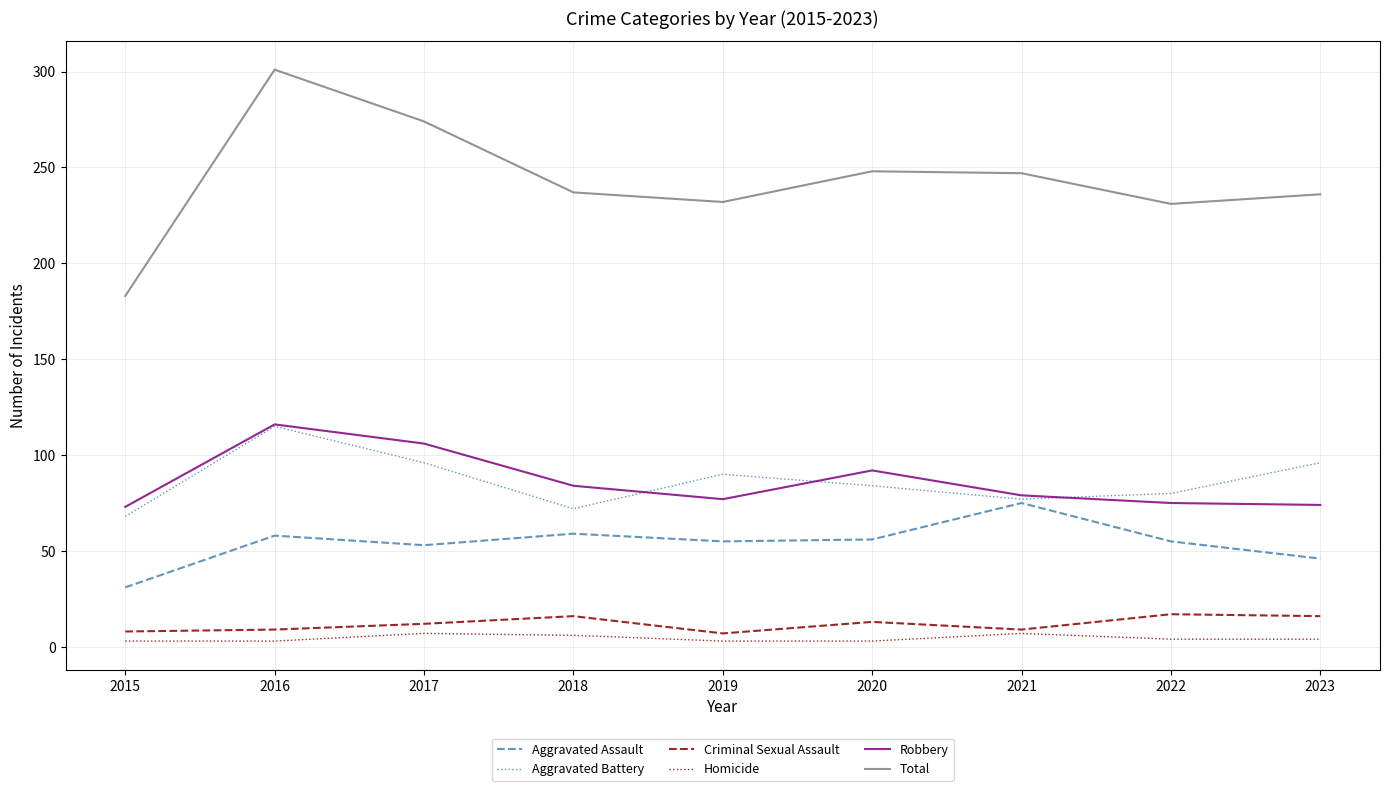

Is it true that Criminal Sexual Assault equals 7 at 2019?

True